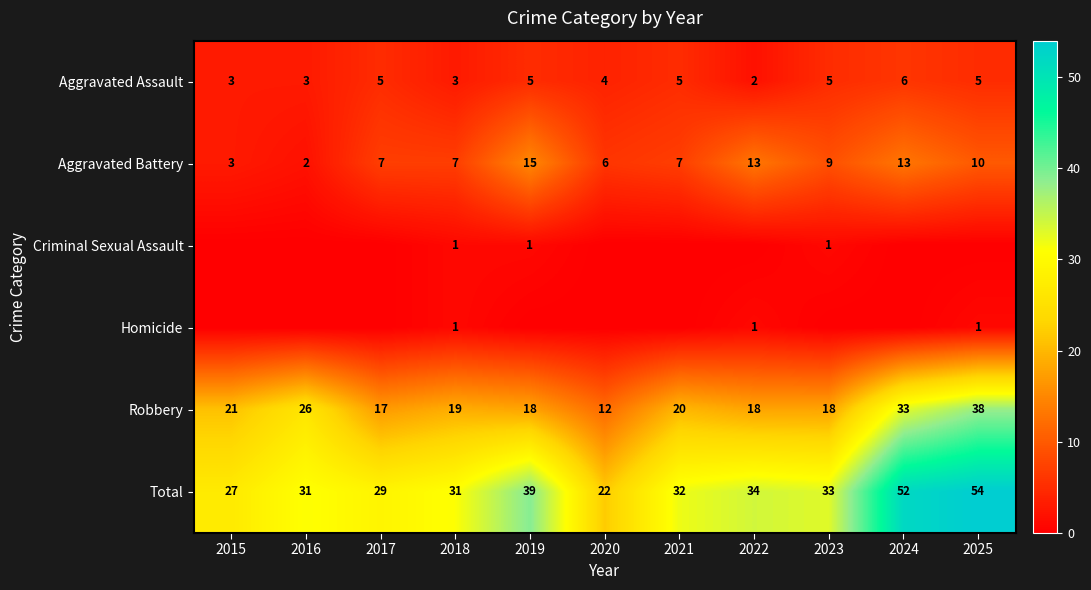

The value of Criminal Sexual Assault at 2016 is 0. True or false?

False